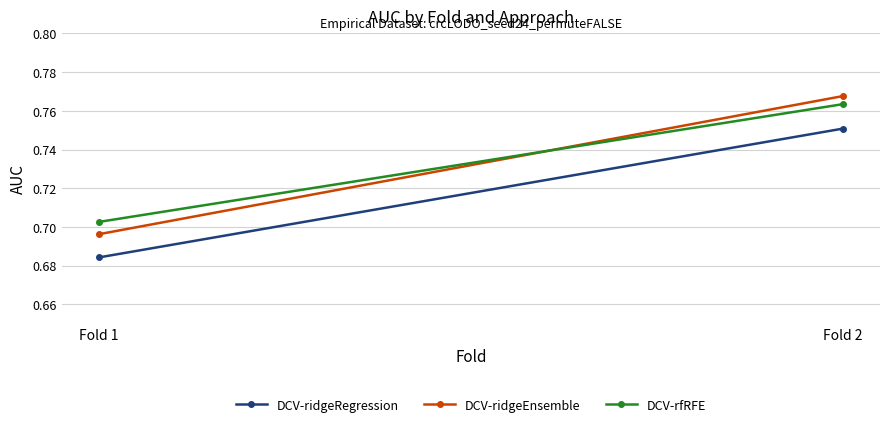

What is the maximum value for DCV-ridgeEnsemble?

0.8